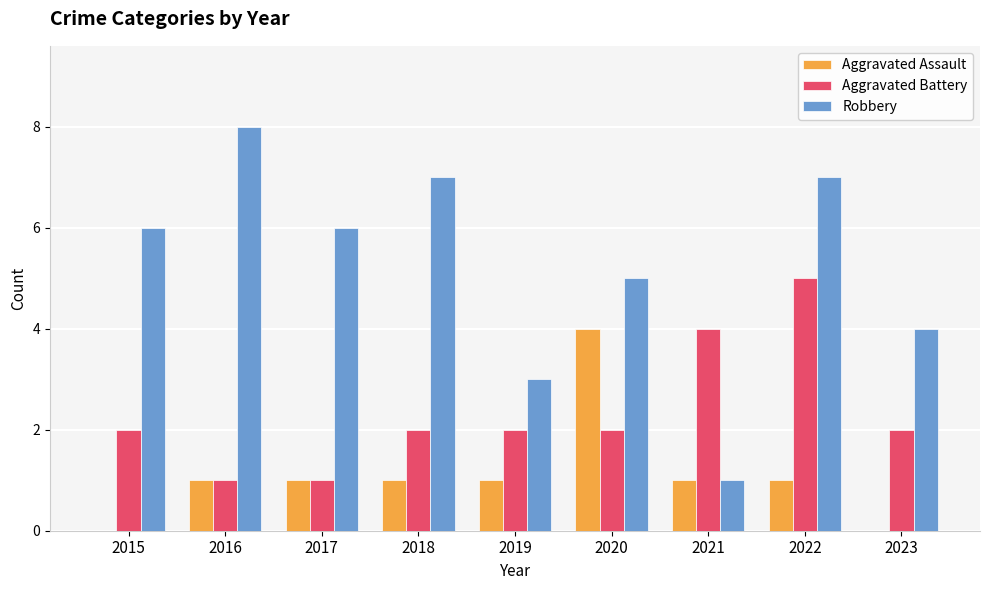

Between 2021 and 2023, which series saw the biggest shift?

Robbery